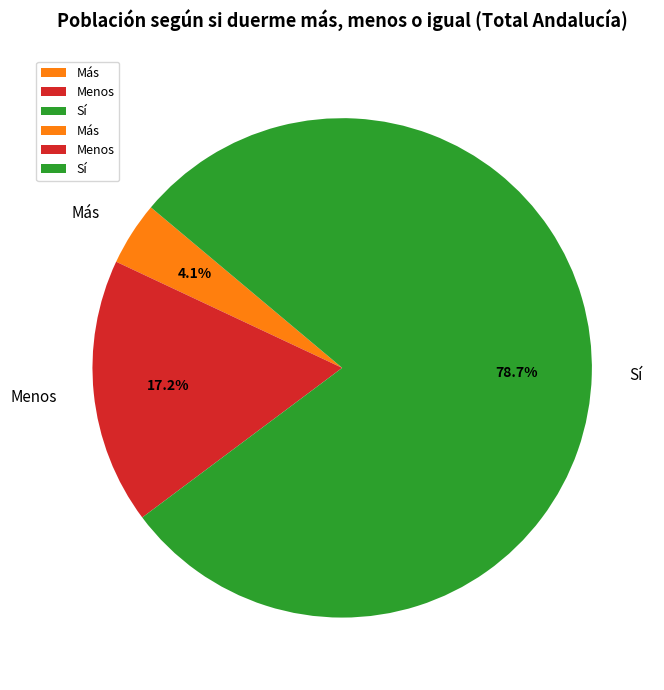

How many segments does this pie chart have?

3